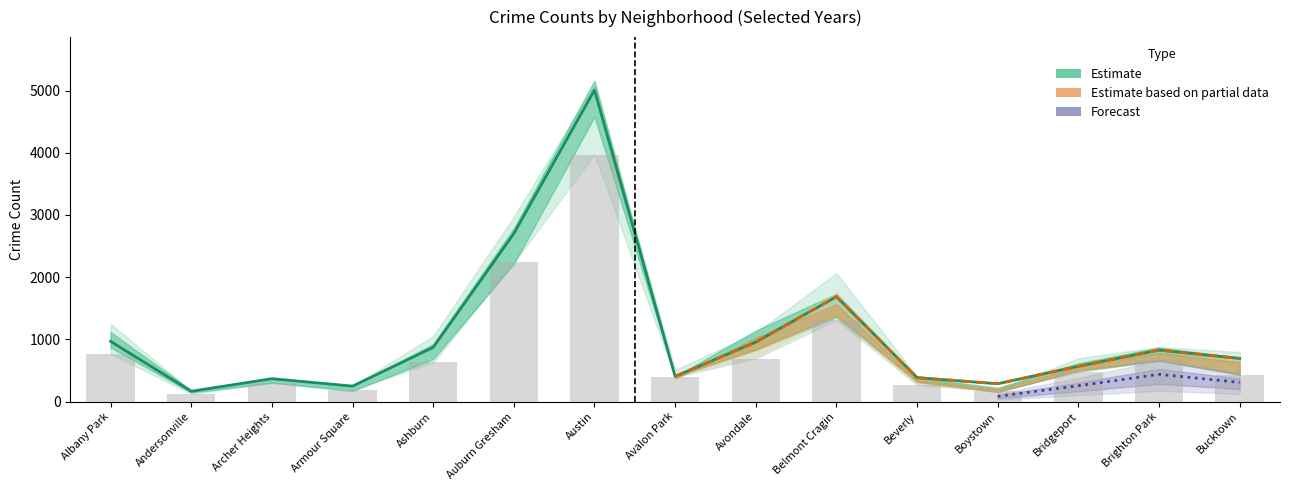

How many data points in 2018 are above 704?

7